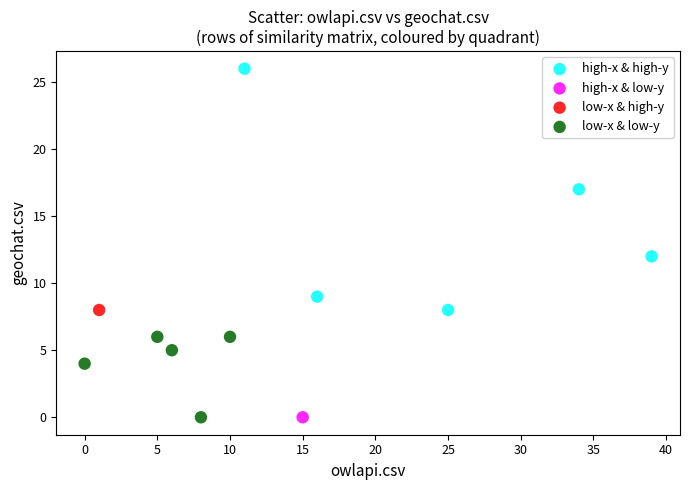

Which series contains the highest Y value?

high-x & high-y